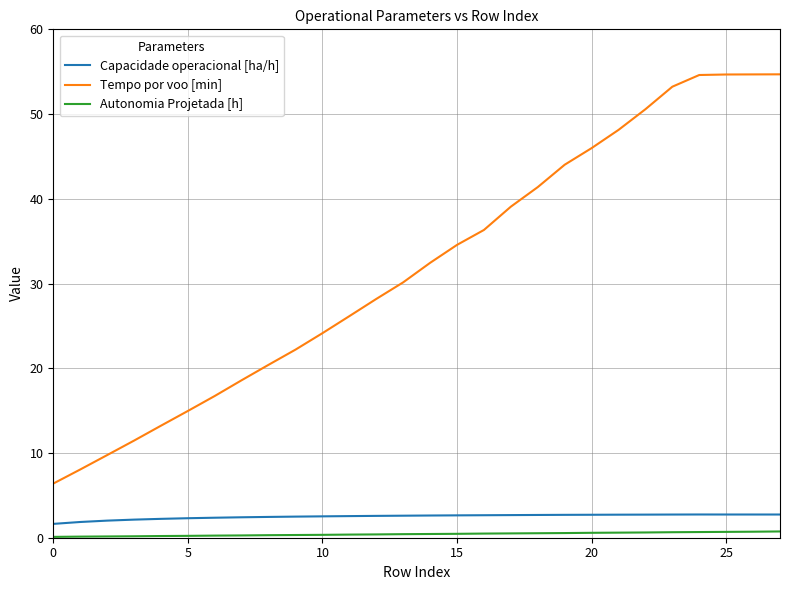

Rank the series by their maximum value, from lowest to highest.

Autonomia Projetada [h], Capacidade operacional [ha/h], Tempo por voo [min]